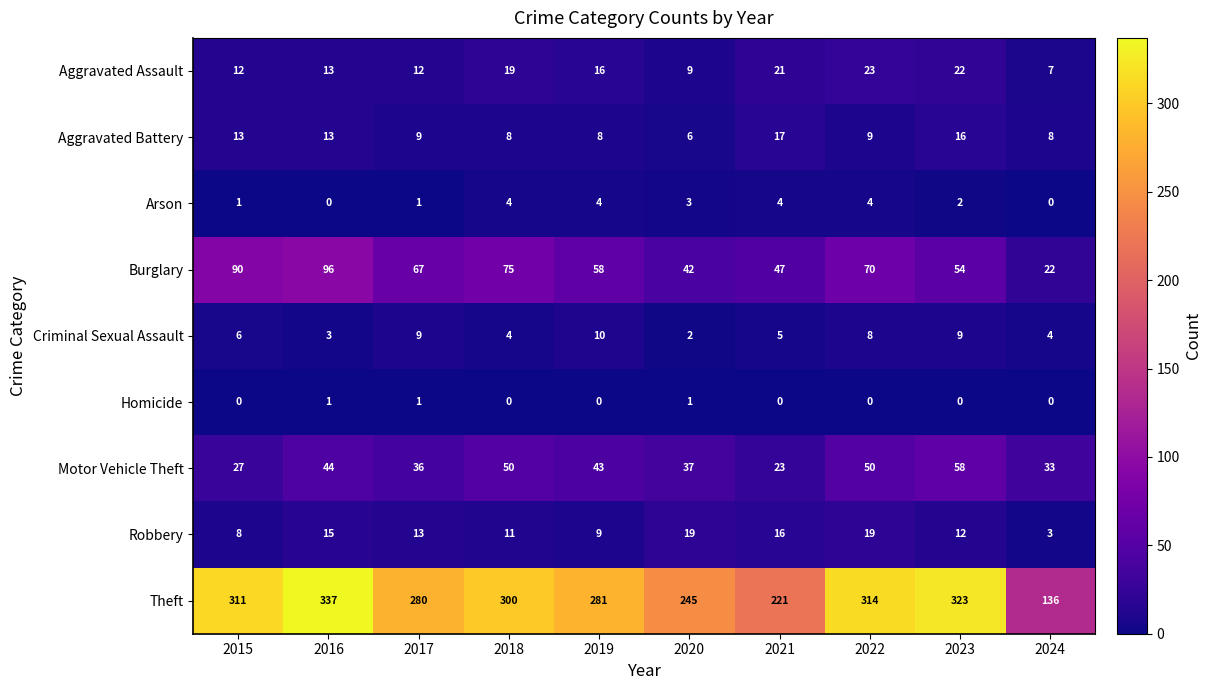

Between 2017 and 2024, which series saw the biggest shift?

Theft